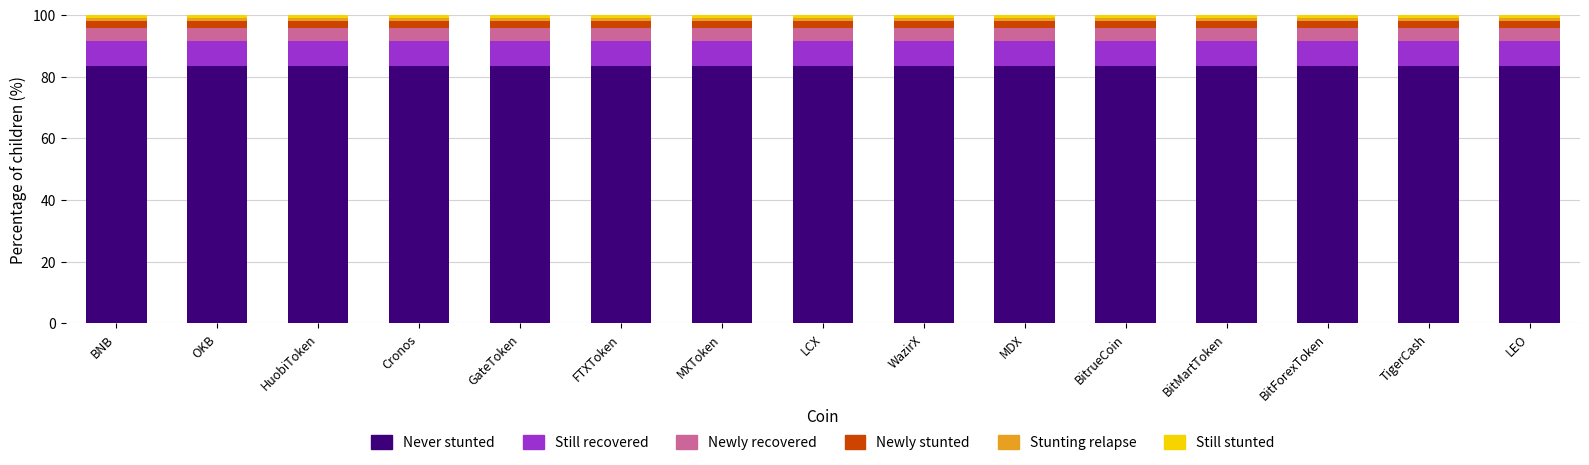

The Never stunted series shows 83.3 at FTXToken. True or false?

True